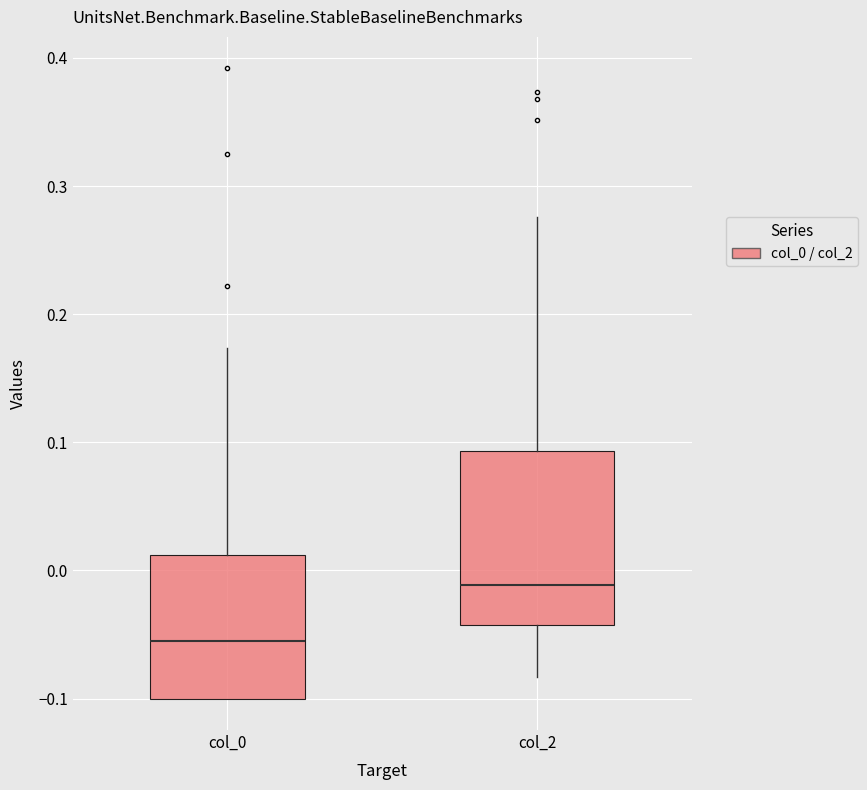

Which box is the tallest, from its lower edge to its upper edge?

col_2